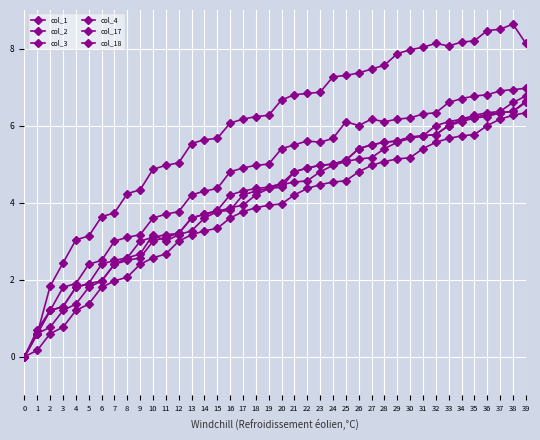

Is this an area chart (filled region under the line)?

No